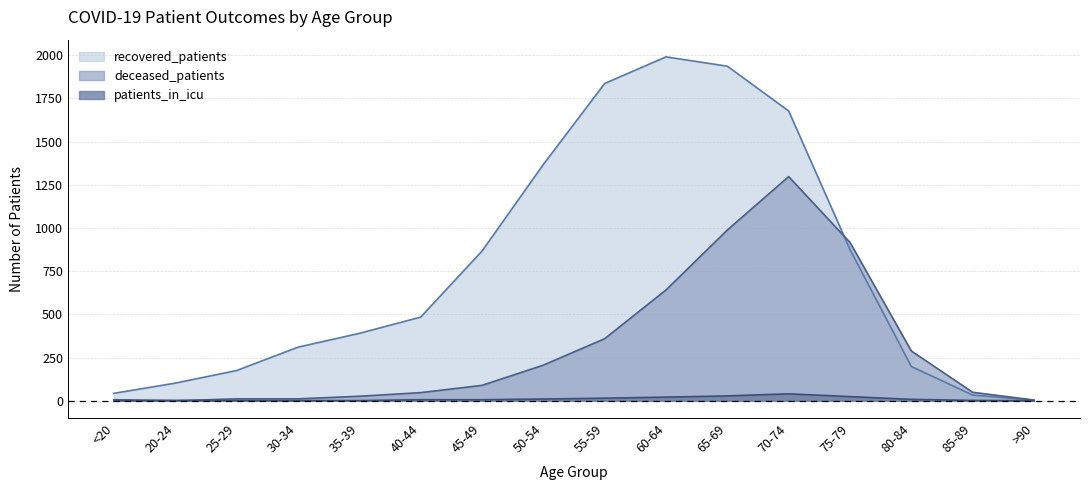

At which category does patients_in_icu reach its first local peak?

20-24